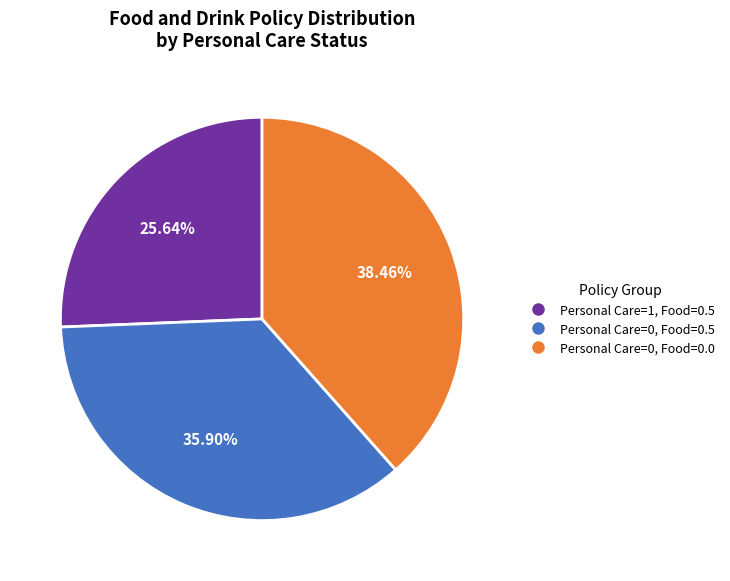

Does Personal Care=0, Food=0.5 account for over 50% of the chart?

No